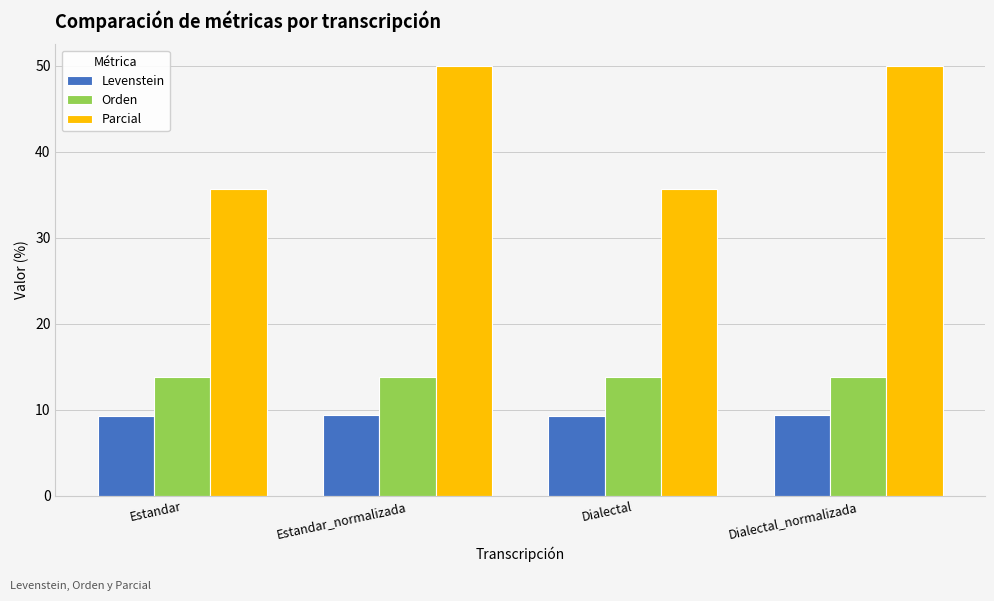

What are all the series names shown in the legend?

Levenstein, Orden, Parcial